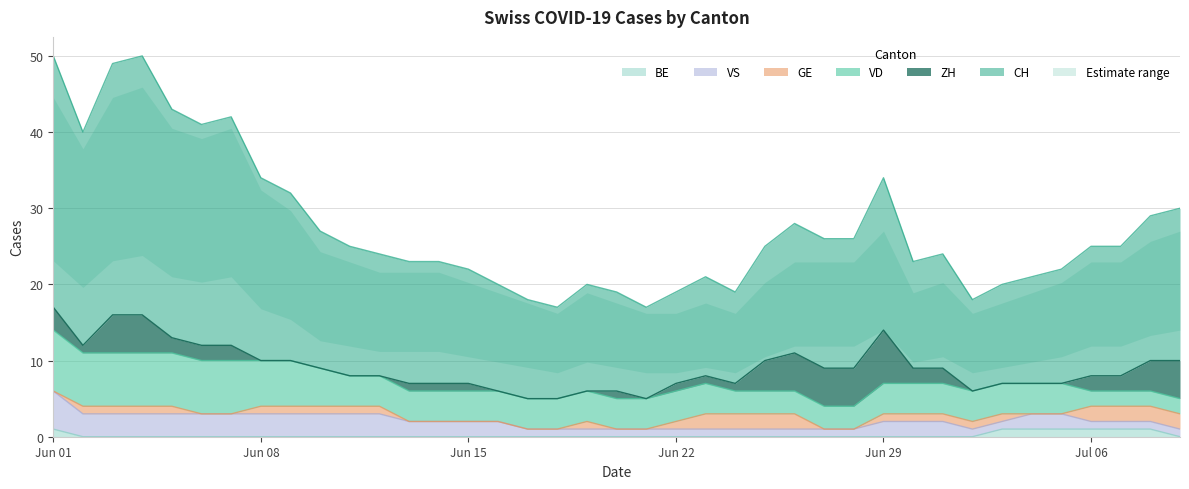

How many lines are shown in the chart?

6